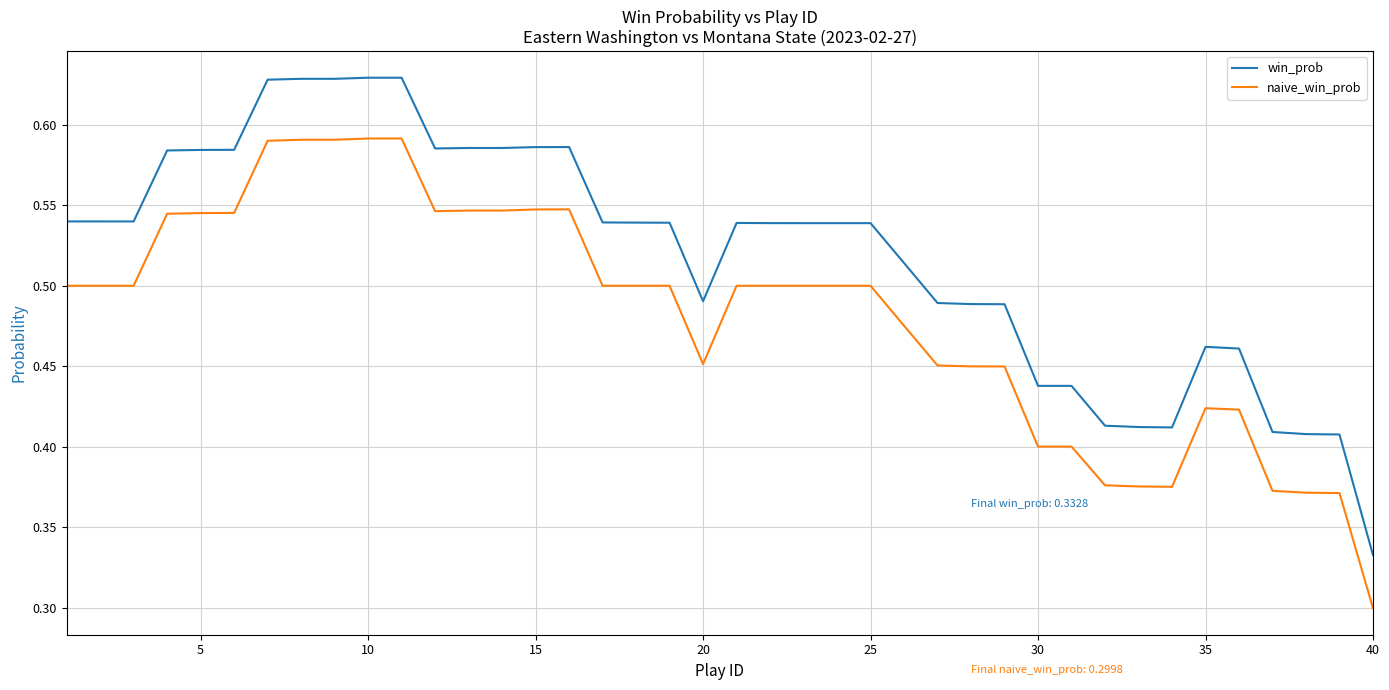

True or false: win_prob and naive_win_prob intersect in this chart.

False